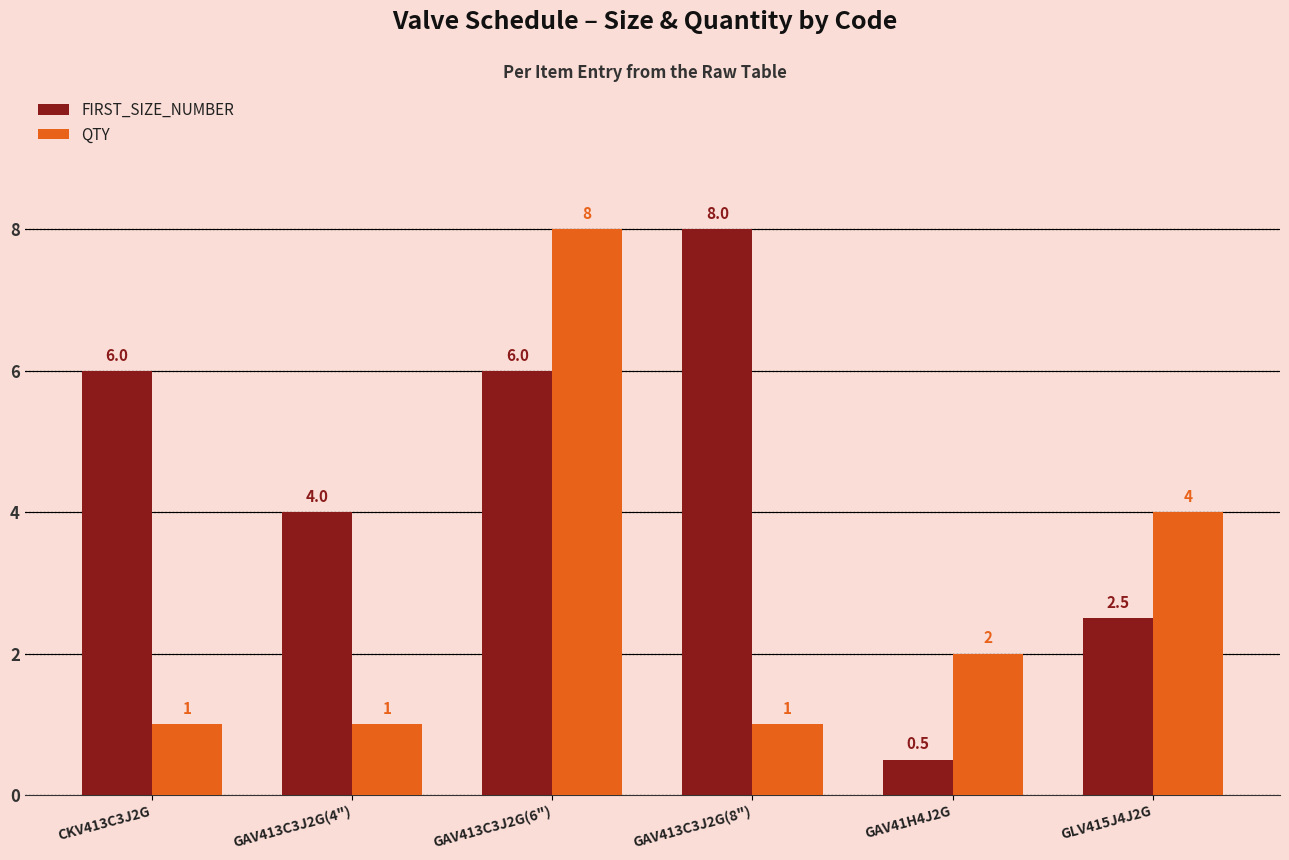

How many series are shown in this chart?

2